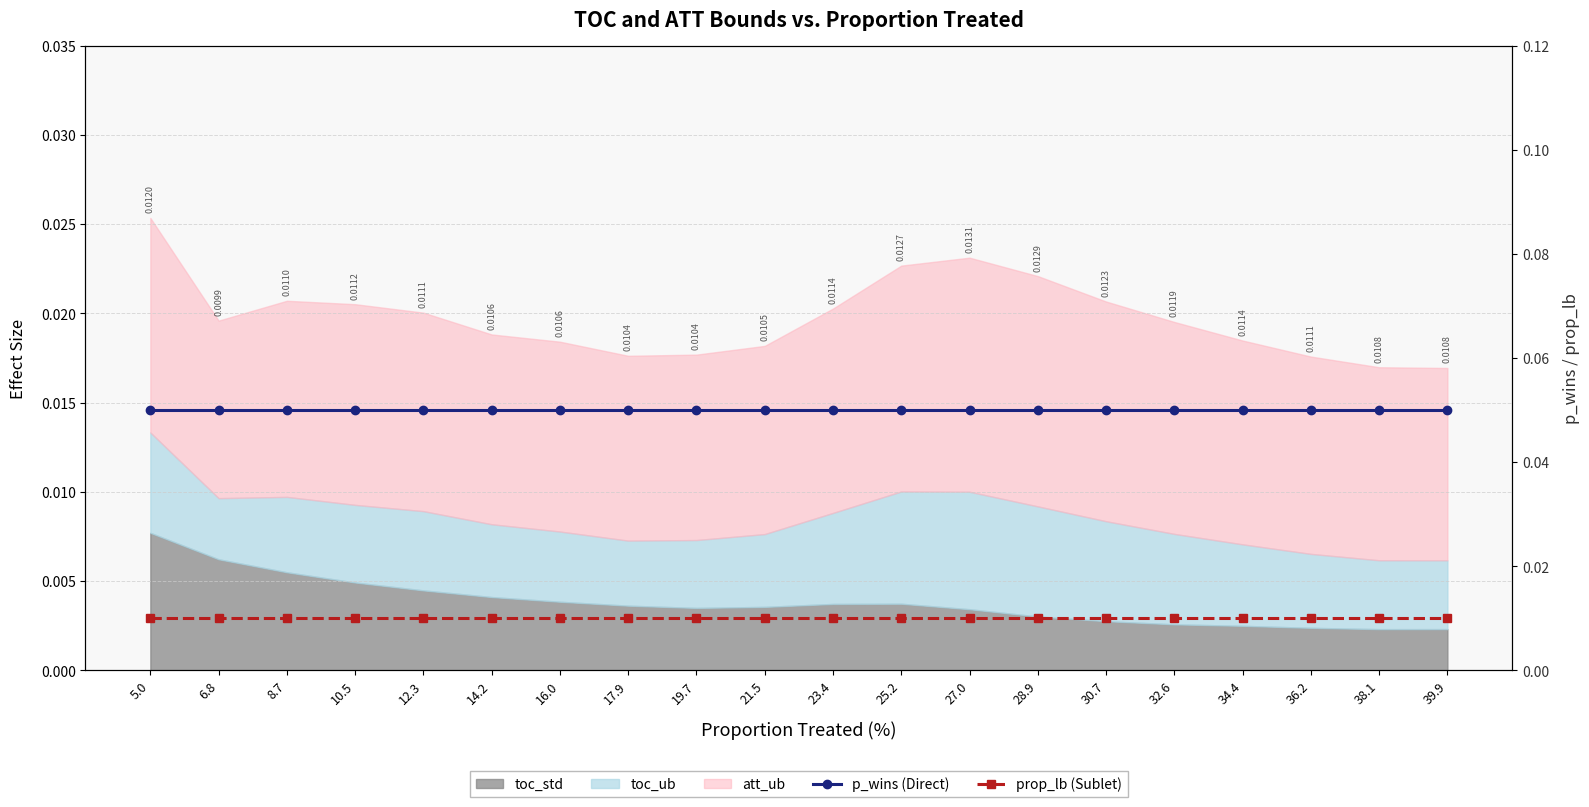

What is the label of the 12th point from the right?

19.7